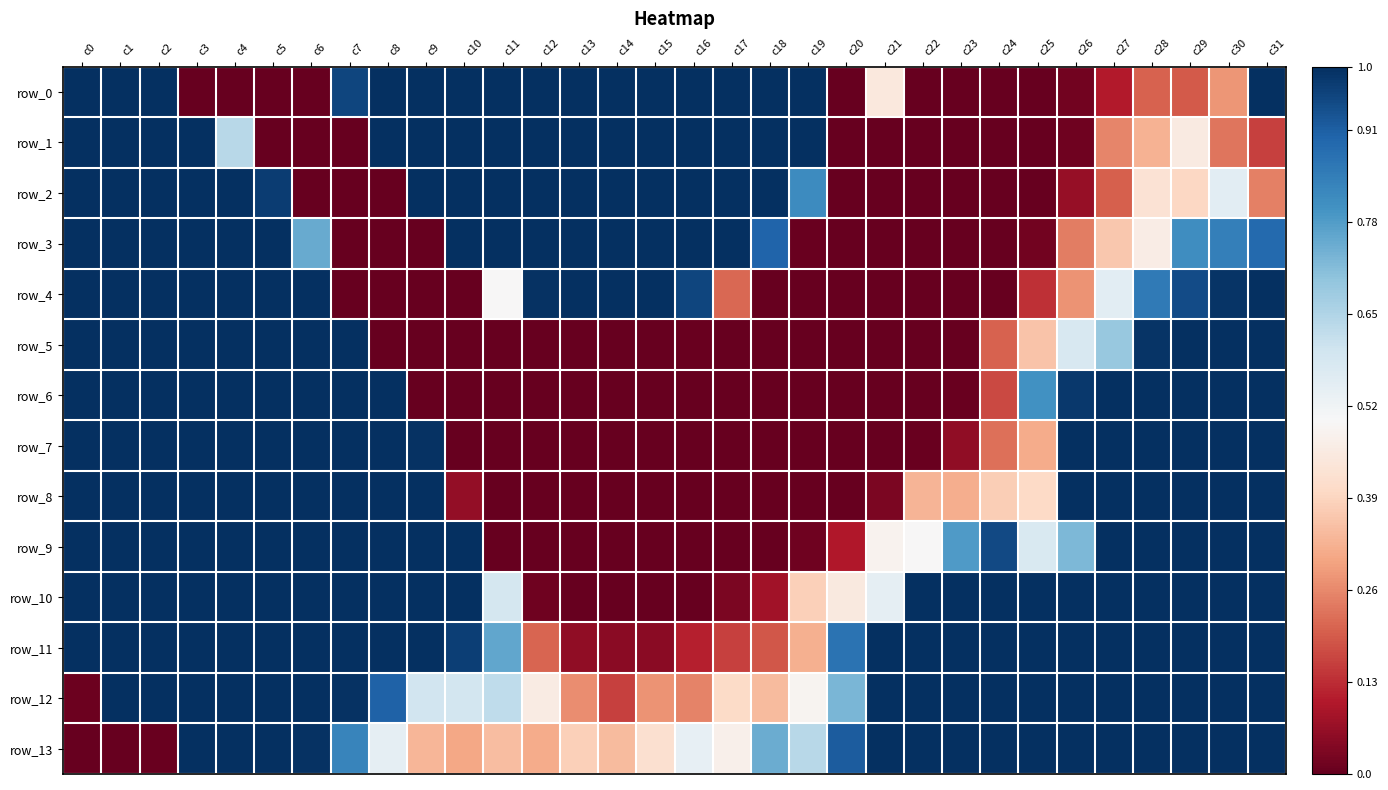

What is the greatest value displayed?

1.0